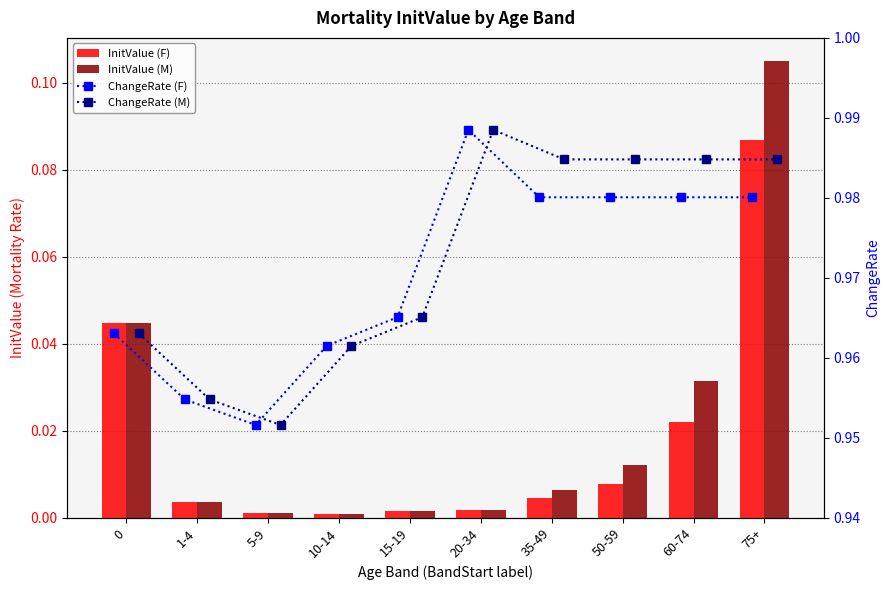

Reading left to right, list all the values displayed in this chart.

InitValue (F): 0=0.0	1-4=0.0	5-9=0.0	10-14=0.0	15-19=0.0	20-34=0.0	35-49=0.0	50-59=0.0	60-74=0.0	75+=0.1
InitValue (M): 0=0.0	1-4=0.0	5-9=0.0	10-14=0.0	15-19=0.0	20-34=0.0	35-49=0.0	50-59=0.0	60-74=0.0	75+=0.1
ChangeRate (F): 0=1.0	1-4=1.0	5-9=1.0	10-14=1.0	15-19=1.0	20-34=1.0	35-49=1.0	50-59=1.0	60-74=1.0	75+=1.0
ChangeRate (M): 0=1.0	1-4=1.0	5-9=1.0	10-14=1.0	15-19=1.0	20-34=1.0	35-49=1.0	50-59=1.0	60-74=1.0	75+=1.0